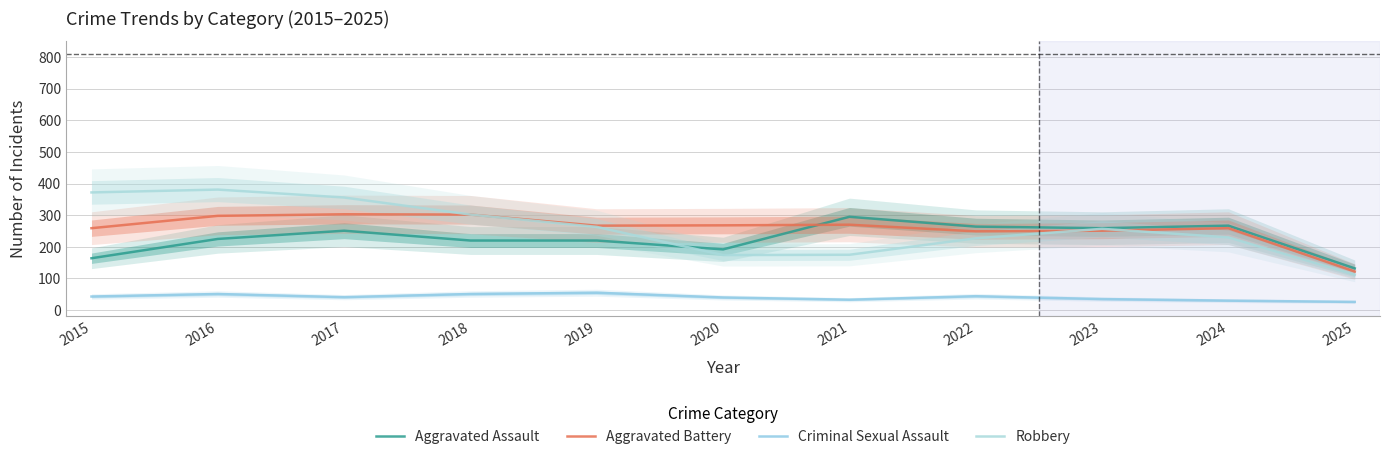

What is the sum of the Robbery values at 2017 and 2020?

530